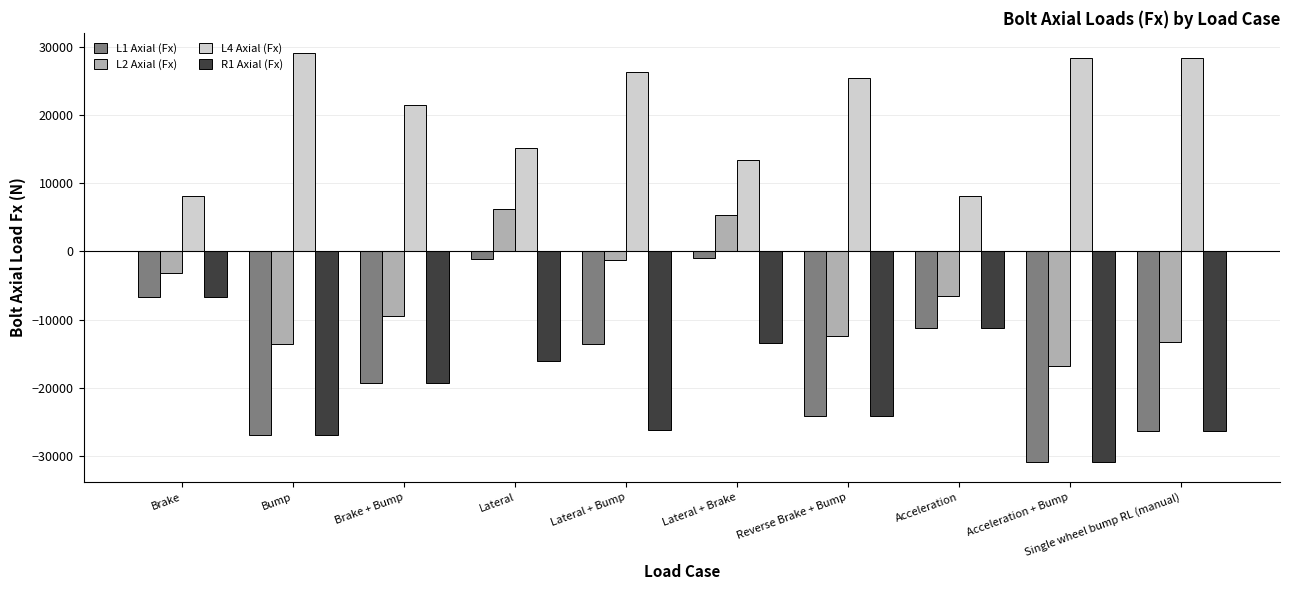

How many categories are shown in the chart?

10